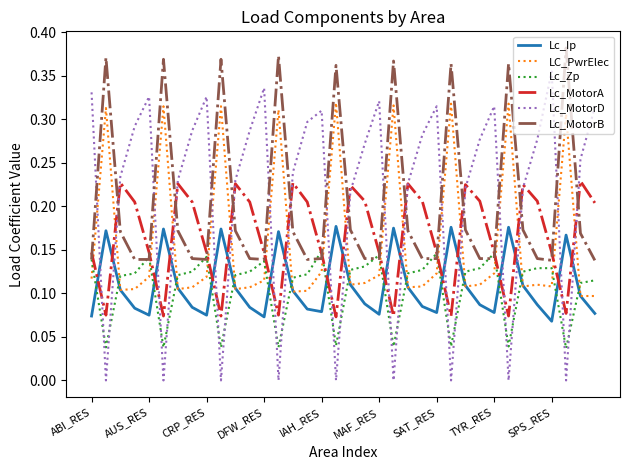

Which series has the widest spread of values?

Lc_MotorD